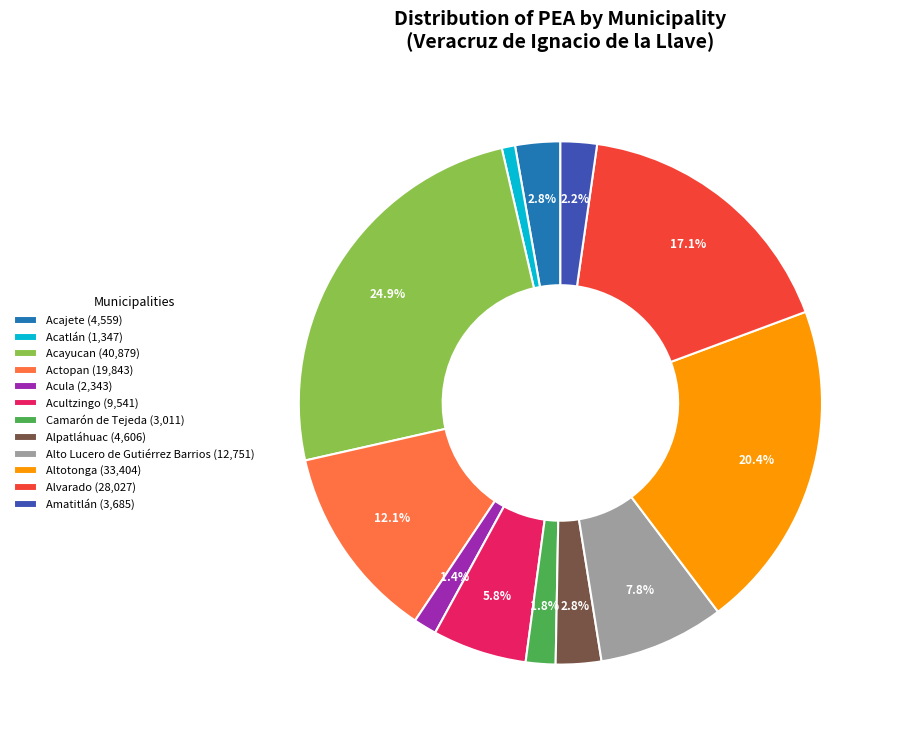

Which category has the smallest portion of the pie?

Acatlán